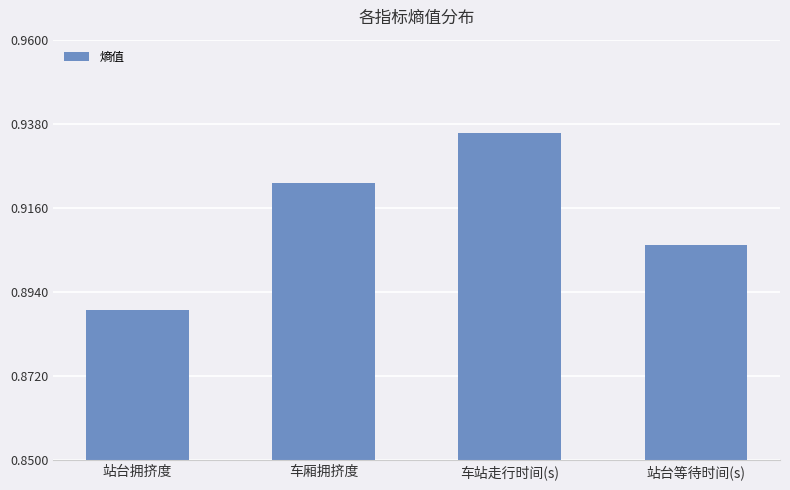

What is the label of the 3rd bar from the left?

车站走行时间(s)